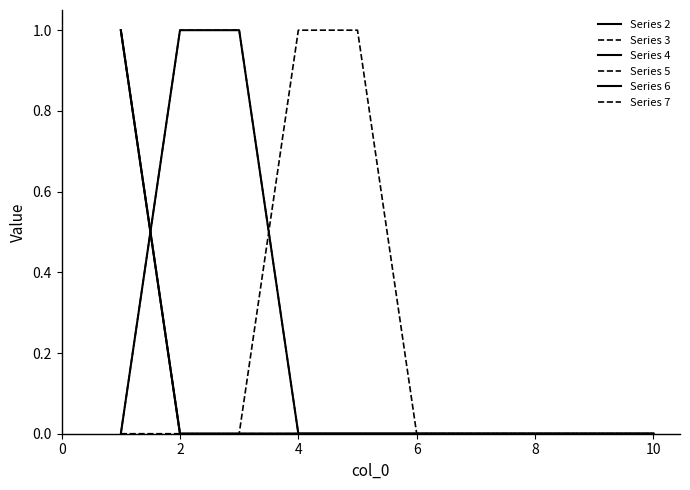

True or false: Series 7 and Series 3 cross at least once.

False